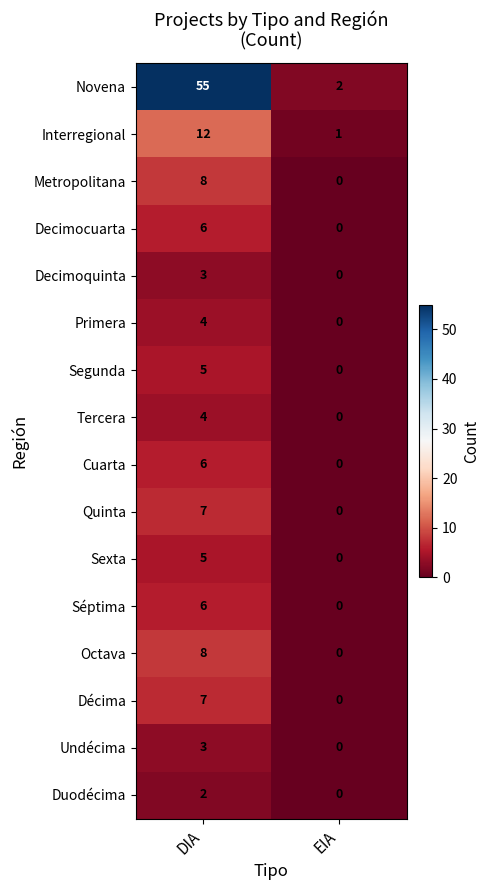

Count the number of data series in this chart.

16